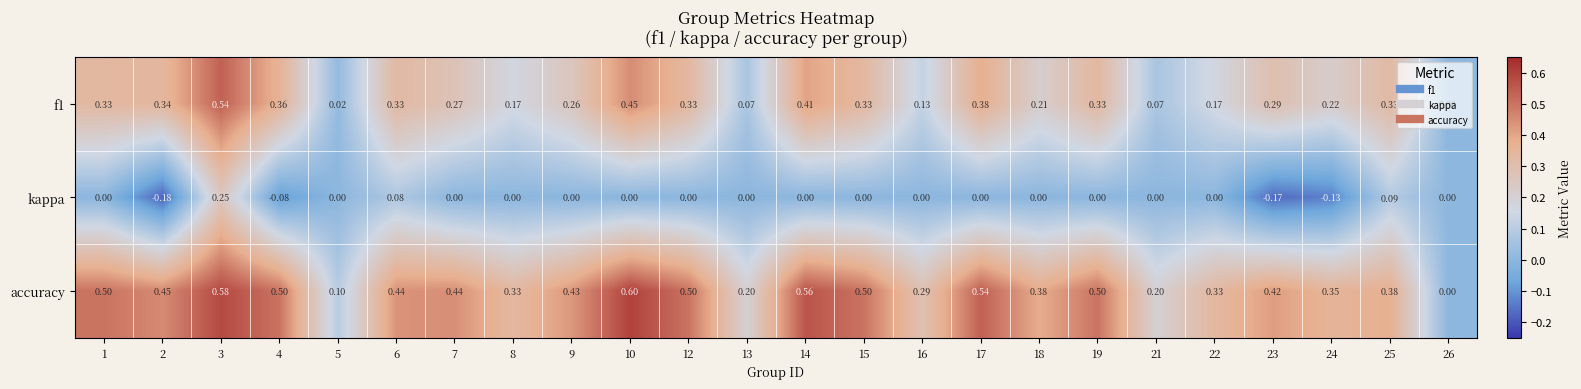

What is the spread (max minus min) of values at 15?

0.5